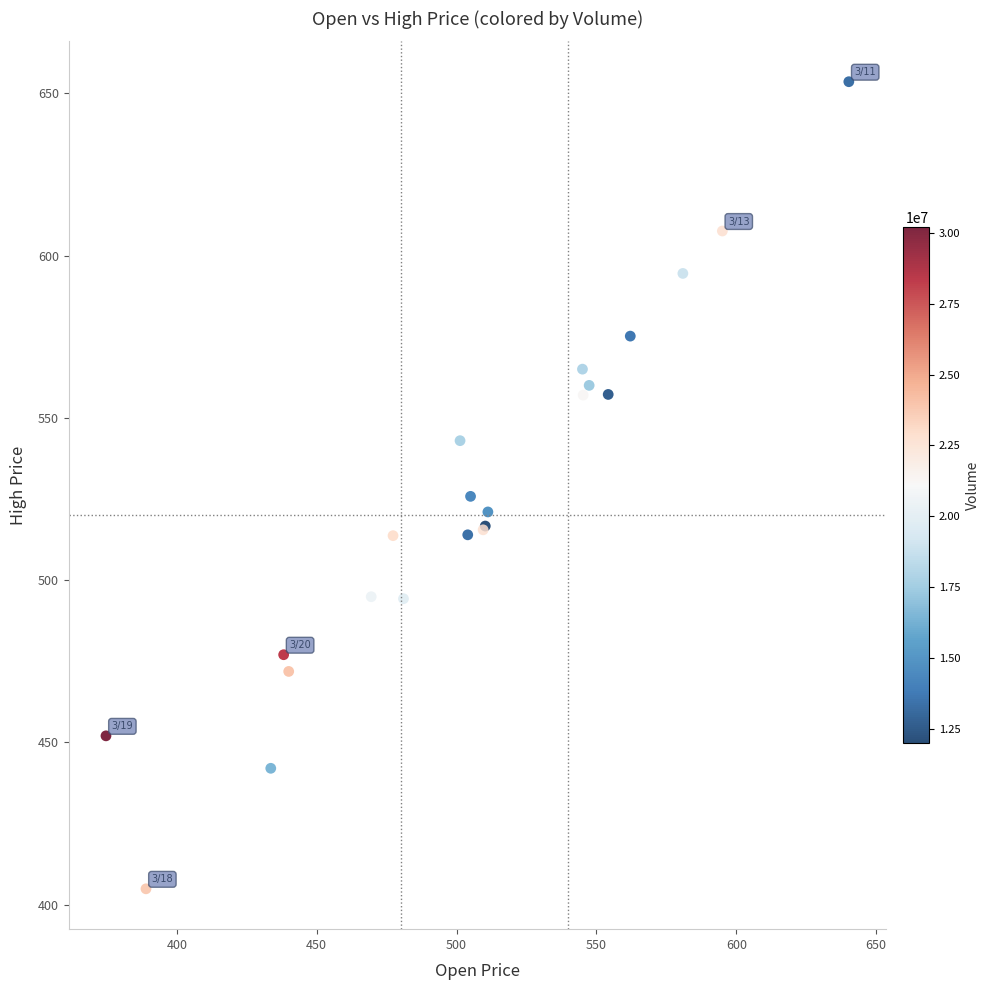

What Y value in the scatter plot is closest to 529?

525.8